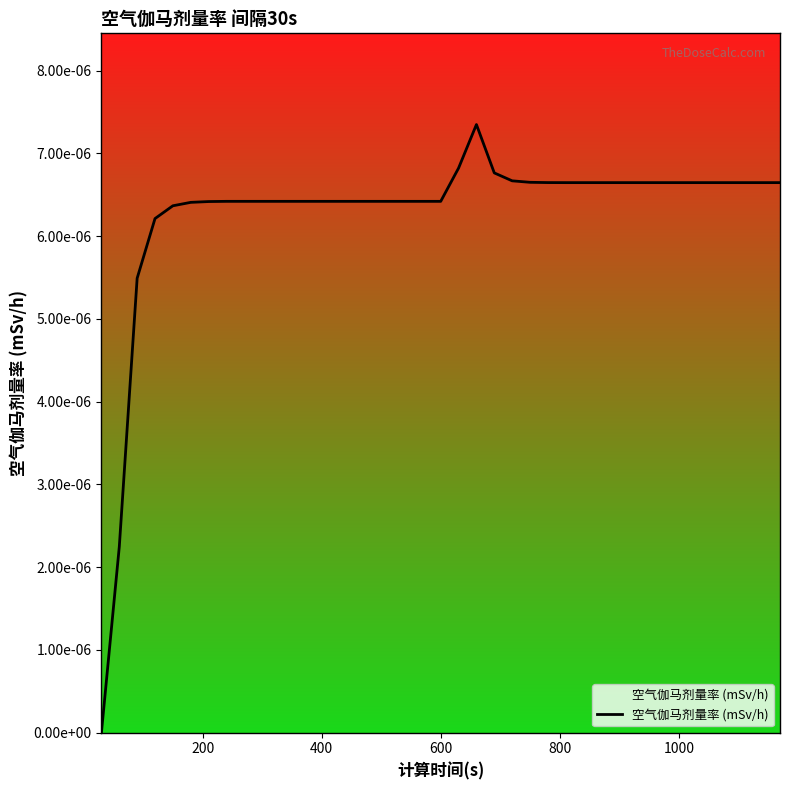

Does the chart display data point markers on the line(s)?

No